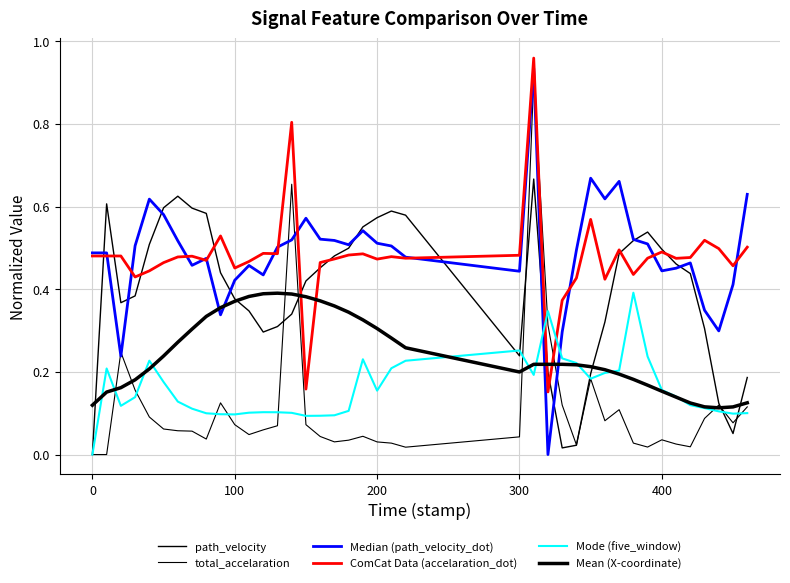

Is this an area chart (filled region under the line)?

No